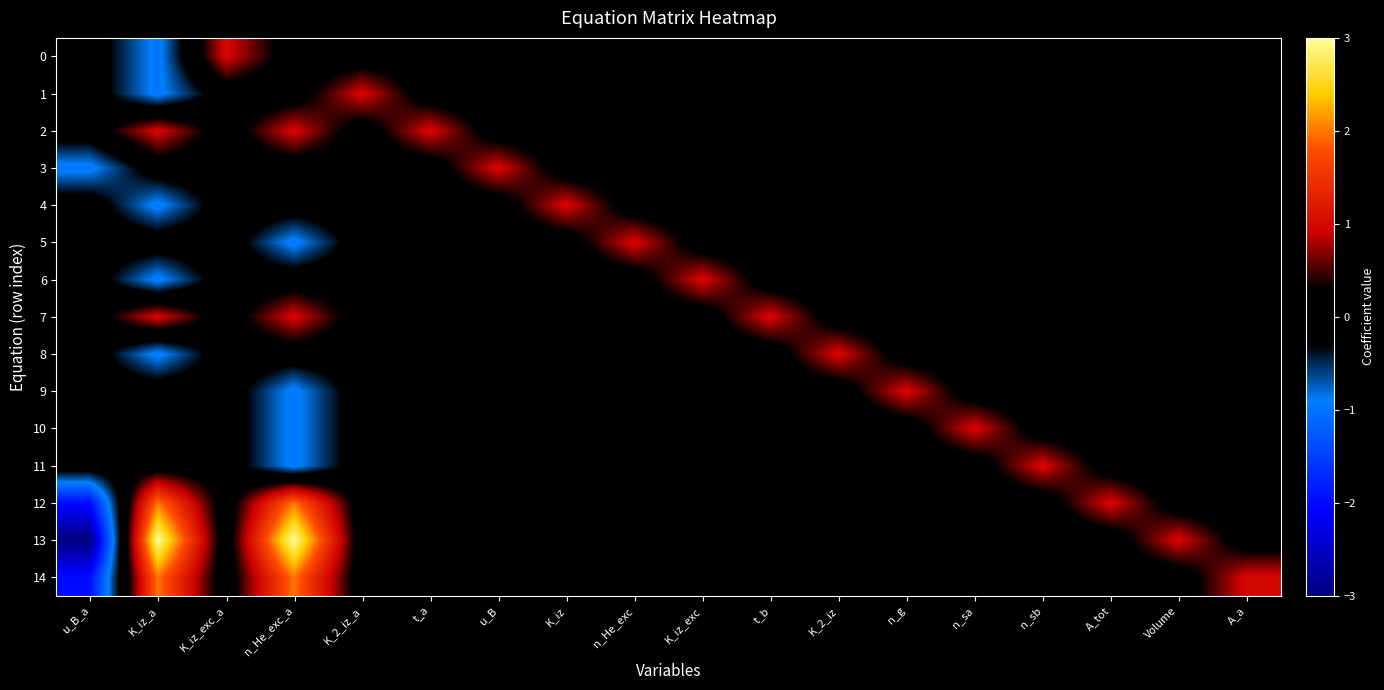

Rank the series by their maximum value, from lowest to highest.

0, 1, 2, 3, 4, 5, 6, 7, 8, 9, 10, 11, 12, 14, 13